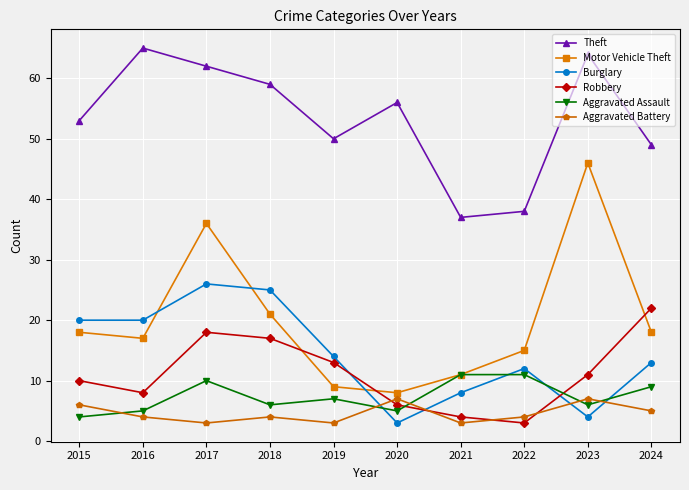

What is the spread (max minus min) of values at 2017?

59